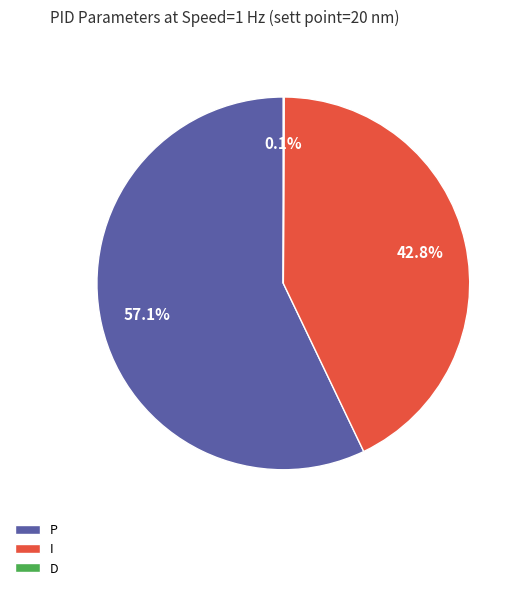

How much of the chart is everything except P?

42.9%